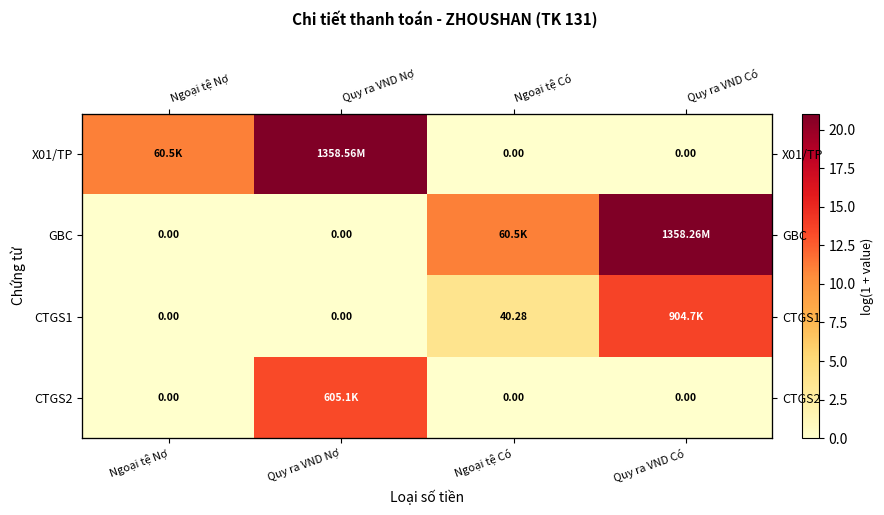

At which label does X01/TP reach its minimum?

Ngoại tệ Có